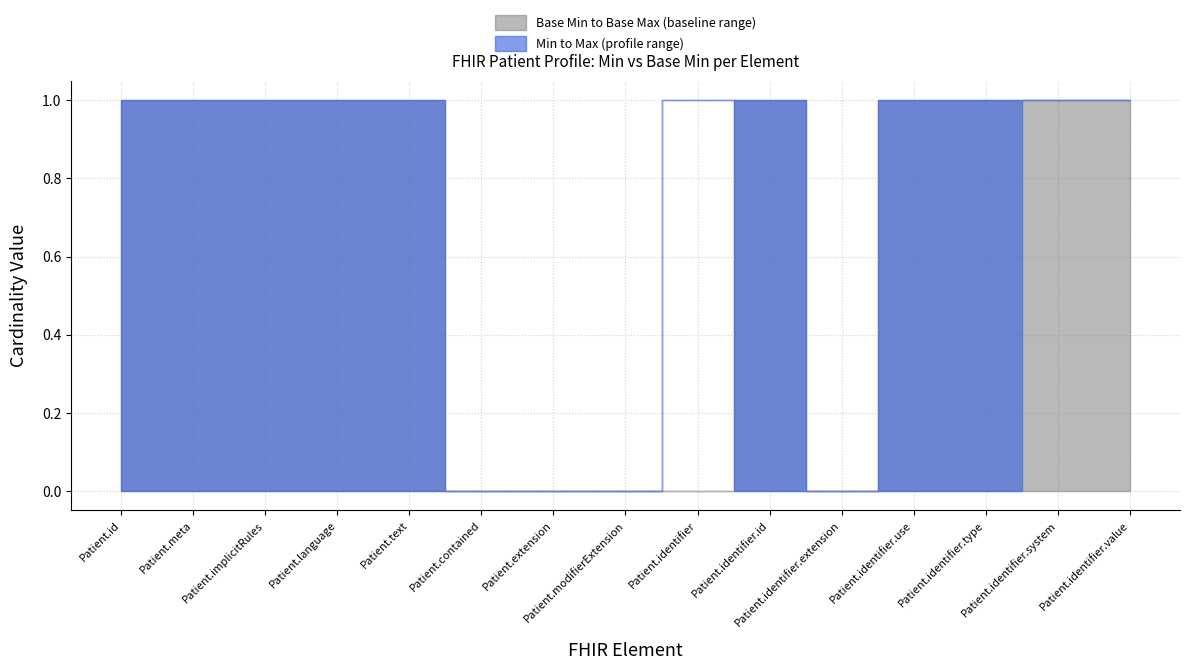

Is the value of x_max at 9 greater than the value of base_min at 9?

Yes